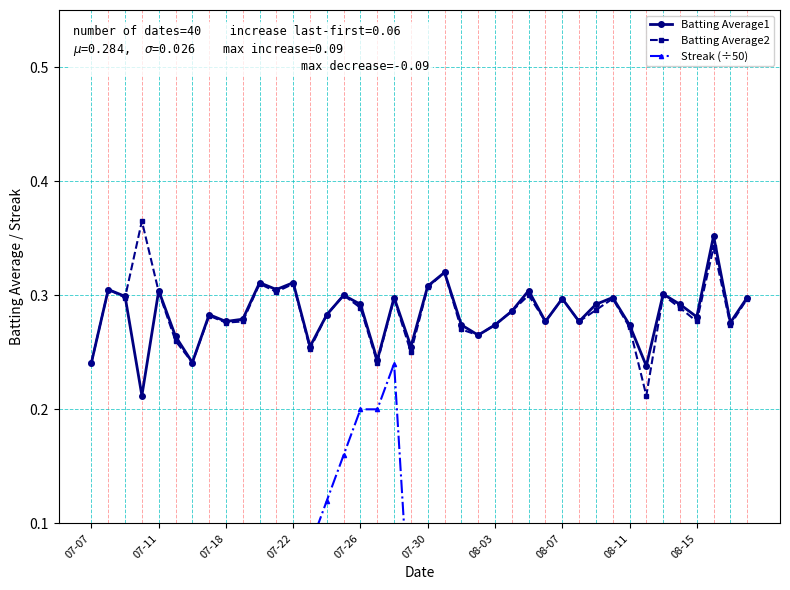

Is it true that Batting Average1 equals 0.4 at 07-18?

False